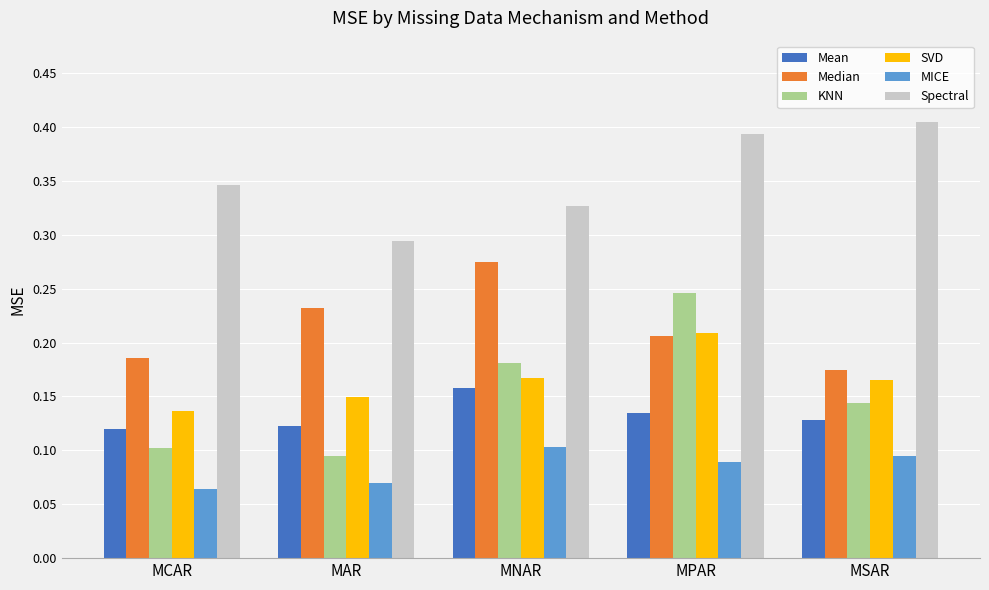

At which label does Median reach its peak?

MNAR